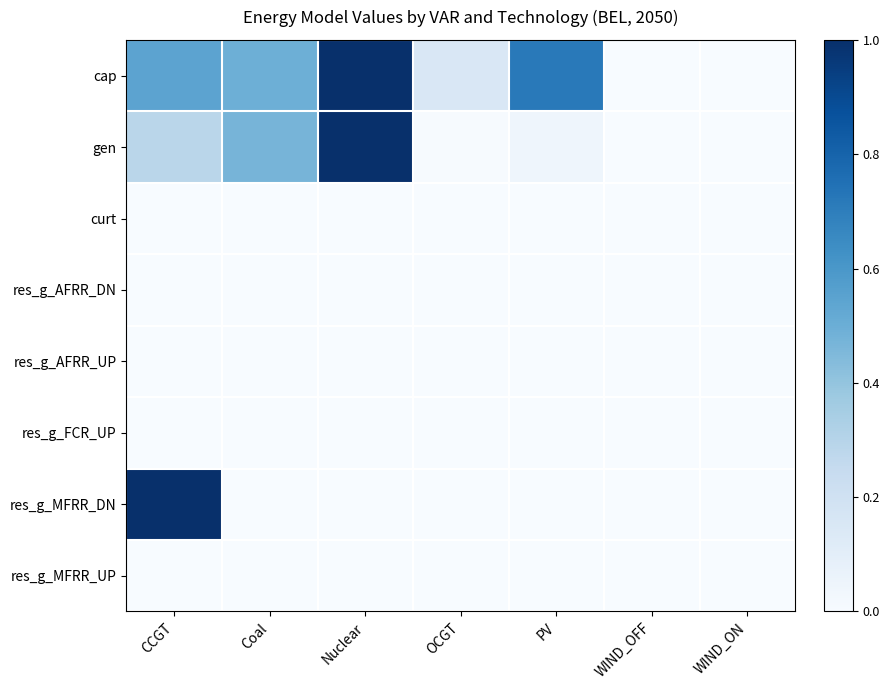

Reading right to left, transcribe all the data shown in this chart.

cap: WIND_ON=0.0	WIND_OFF=0.0	PV=0.7	OCGT=0.1	Nuclear=1.0	Coal=0.5	CCGT=0.5
gen: WIND_ON=0.0	WIND_OFF=0.0	PV=0.0	OCGT=0.0	Nuclear=1.0	Coal=0.5	CCGT=0.3
curt: WIND_ON=0.0	WIND_OFF=0.0	PV=0.0	OCGT=0.0	Nuclear=0.0	Coal=0.0	CCGT=0.0
res_g_AFRR_DN: WIND_ON=0.0	WIND_OFF=0.0	PV=0.0	OCGT=0.0	Nuclear=0.0	Coal=0.0	CCGT=0.0
res_g_AFRR_UP: WIND_ON=0.0	WIND_OFF=0.0	PV=0.0	OCGT=0.0	Nuclear=0.0	Coal=0.0	CCGT=0.0
res_g_FCR_UP: WIND_ON=0.0	WIND_OFF=0.0	PV=0.0	OCGT=0.0	Nuclear=0.0	Coal=0.0	CCGT=0.0
res_g_MFRR_DN: WIND_ON=0.0	WIND_OFF=0.0	PV=0.0	OCGT=0.0	Nuclear=0.0	Coal=0.0	CCGT=1.0
res_g_MFRR_UP: WIND_ON=0.0	WIND_OFF=0.0	PV=0.0	OCGT=0.0	Nuclear=0.0	Coal=0.0	CCGT=0.0